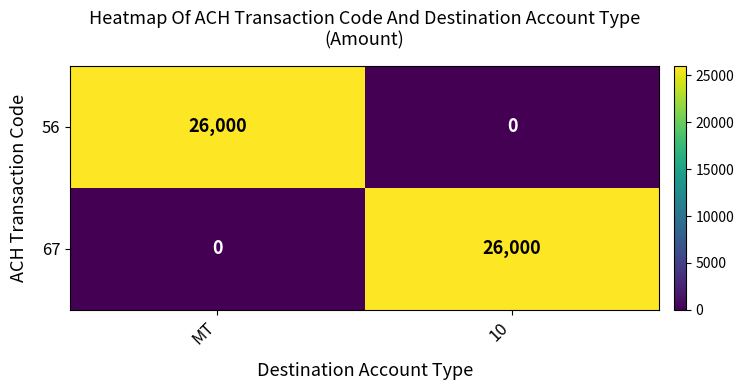

The 67 series shows 33849 at 10. True or false?

False